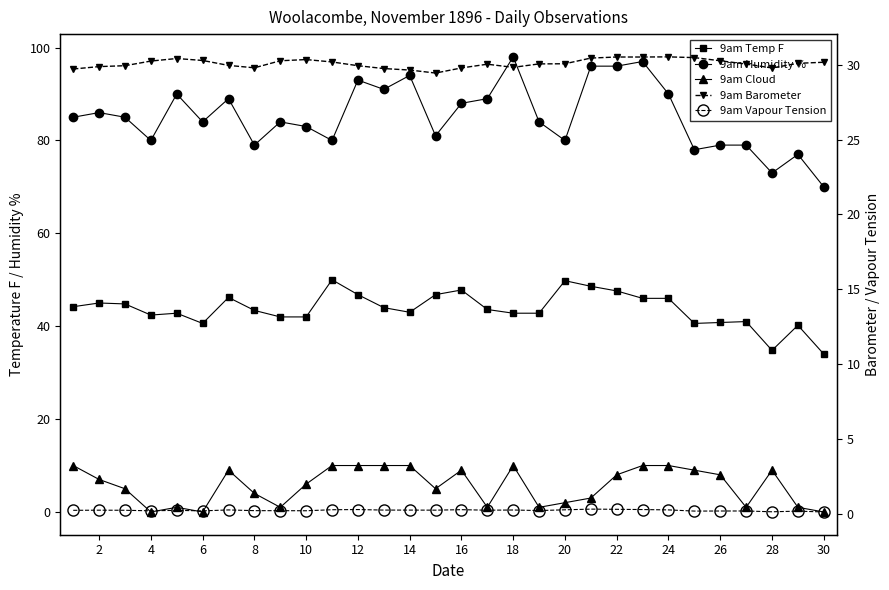

Reading left to right, extract all data points from this chart.

9am Temp F: 44.2	45.0	44.8	42.4	42.8	40.6	46.2	43.4	42.0	42.0	50.0	46.8	44.0	43.0	46.8	47.8	43.6	42.8	42.8	49.8	48.6	47.6	46.0	46.0	40.6	40.8	41.0	34.8	40.2	34.0
9am Humidity %: 85.0	86.0	85.0	80.0	90.0	84.0	89.0	79.0	84.0	83.0	80.0	93.0	91.0	94.0	81.0	88.0	89.0	98.0	84.0	80.0	96.0	96.0	97.0	90.0	78.0	79.0	79.0	73.0	77.0	70.0
9am Cloud: 10.0	7.0	5.0	0.0	1.0	0.0	9.0	4.0	1.0	6.0	10.0	10.0	10.0	10.0	5.0	9.0	1.0	10.0	1.0	2.0	3.0	8.0	10.0	10.0	9.0	8.0	1.0	9.0	1.0	0.0
9am Barometer: 29.7	29.9	29.9	30.2	30.4	30.3	29.9	29.8	30.3	30.3	30.2	29.9	29.7	29.6	29.4	29.8	30.0	29.8	30.1	30.1	30.4	30.5	30.5	30.5	30.5	30.3	30.0	29.8	30.1	30.2
9am Vapour Tension: 0.2	0.3	0.2	0.2	0.2	0.2	0.3	0.2	0.2	0.2	0.3	0.3	0.3	0.3	0.3	0.3	0.3	0.3	0.2	0.3	0.3	0.3	0.3	0.3	0.2	0.2	0.2	0.1	0.2	0.1